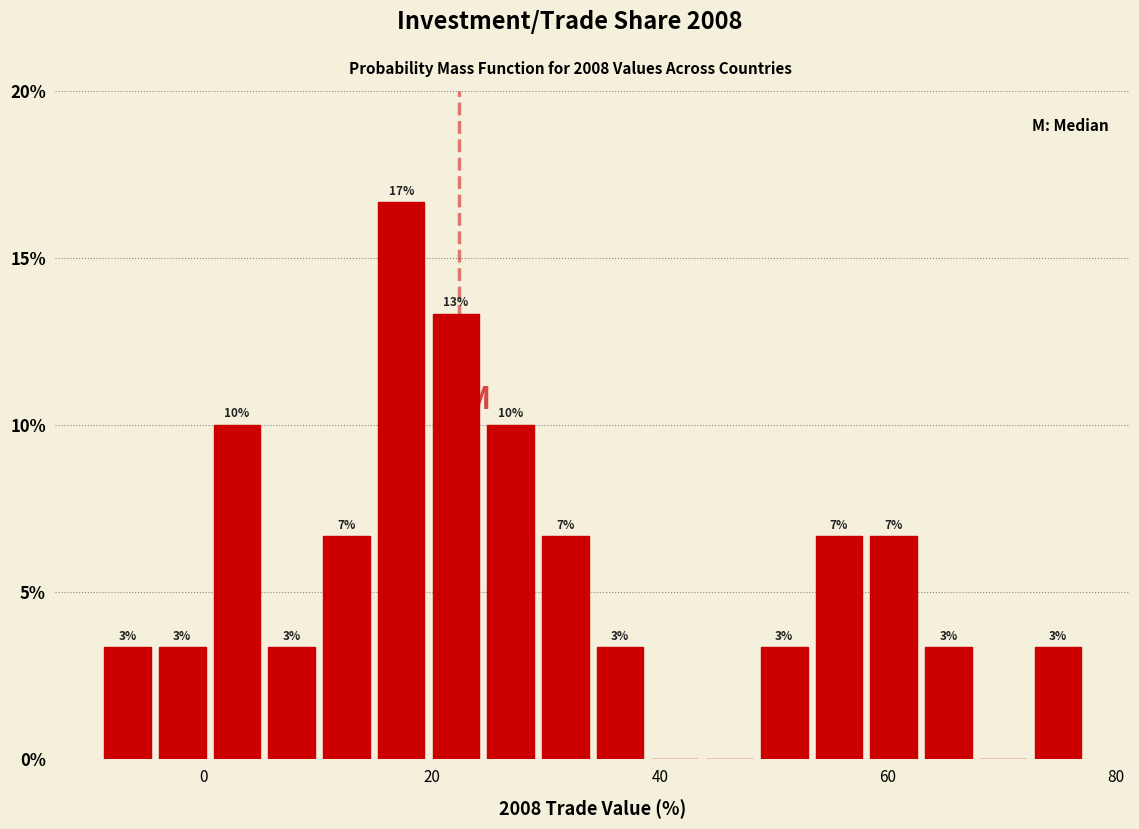

Around what value on the x-axis is the tallest bar? Give the approximate position of its centre, as read against the axis.

18